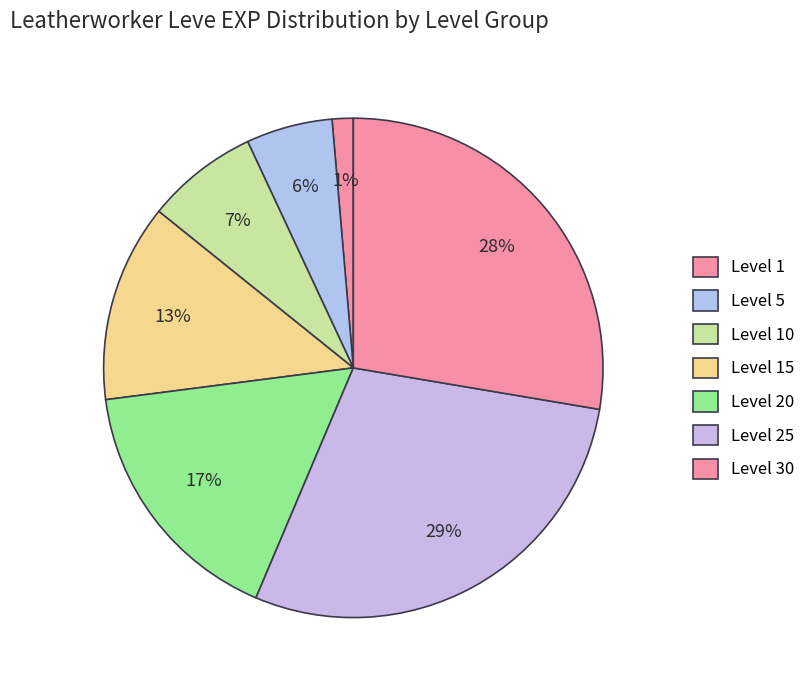

Which slice is the smallest?

1